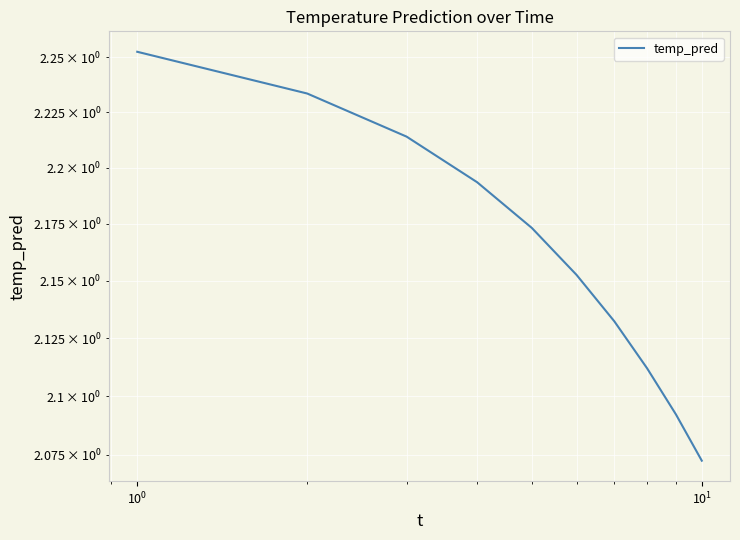

What is the difference between the second highest and minimum values?

0.2